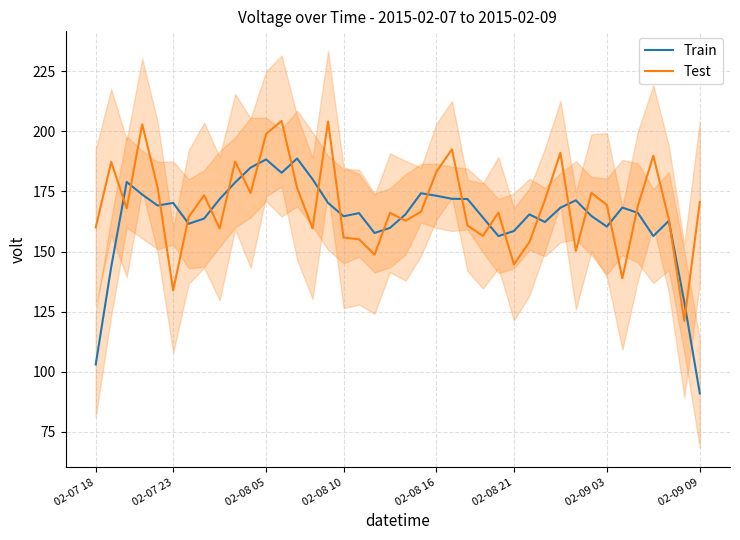

True or false: Test and Train cross at least once.

True